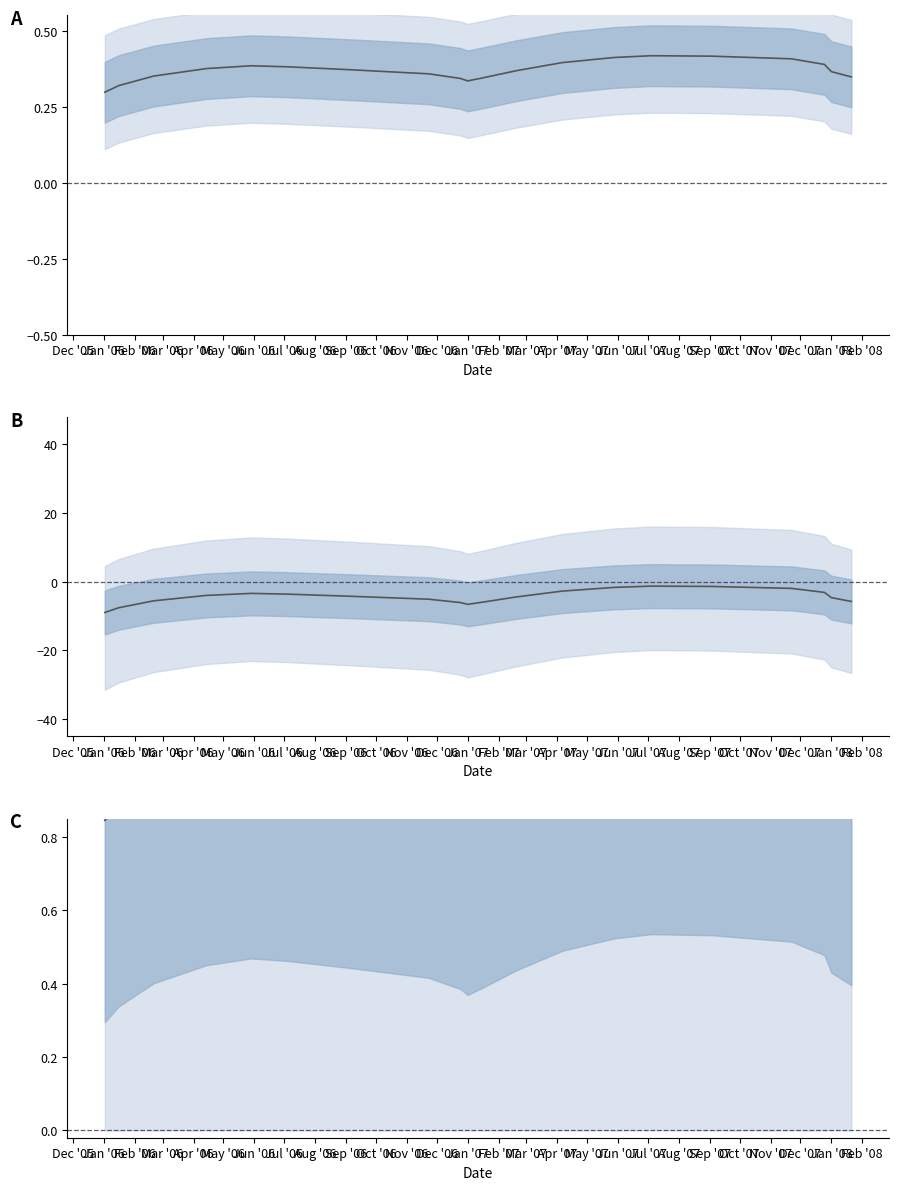

List the labels in order of value, smallest first.

Dec '05, Jan '06, Sep '06, Aug '06, Oct '06, Jul '07, Feb '06, Jul '06, Jun '07, Nov '06, Jun '06, Mar '06, May '06, Apr '06, May '07, Dec '06, Apr '07, Jan '07, Mar '07, Feb '07